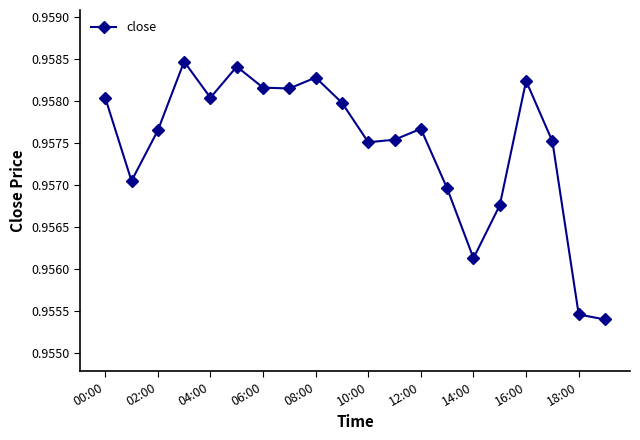

True or false: the data has more than 1 interior local peaks.

True